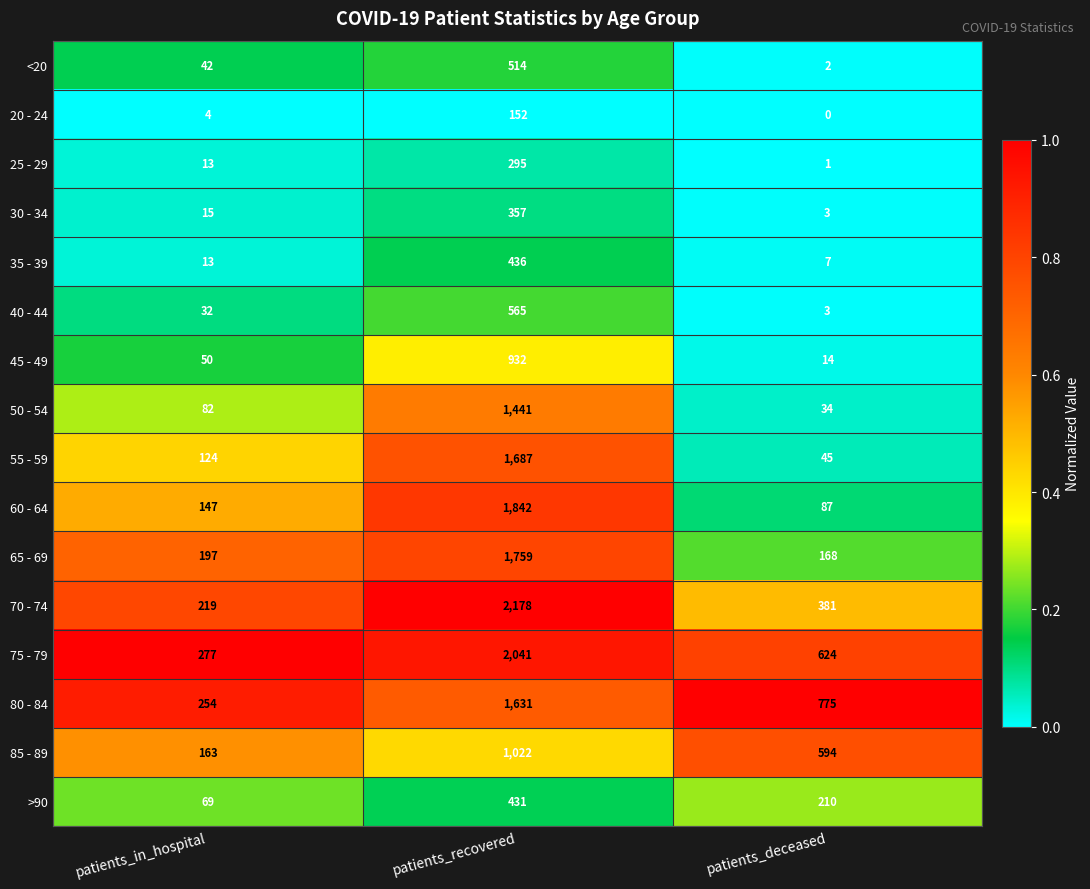

Count the 85 - 89 values in the range 163 to 1022.

3